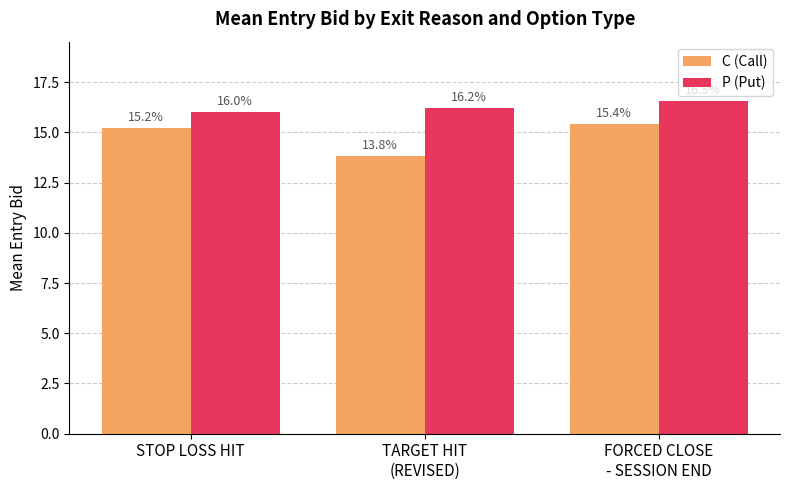

What are all the series names shown in the legend?

C (Call), P (Put)